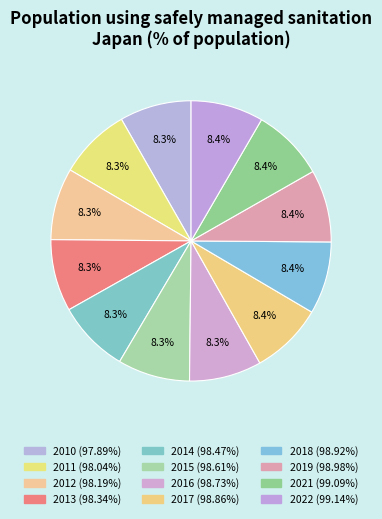

What is the total percentage of 2015 and 2016?

16.7%